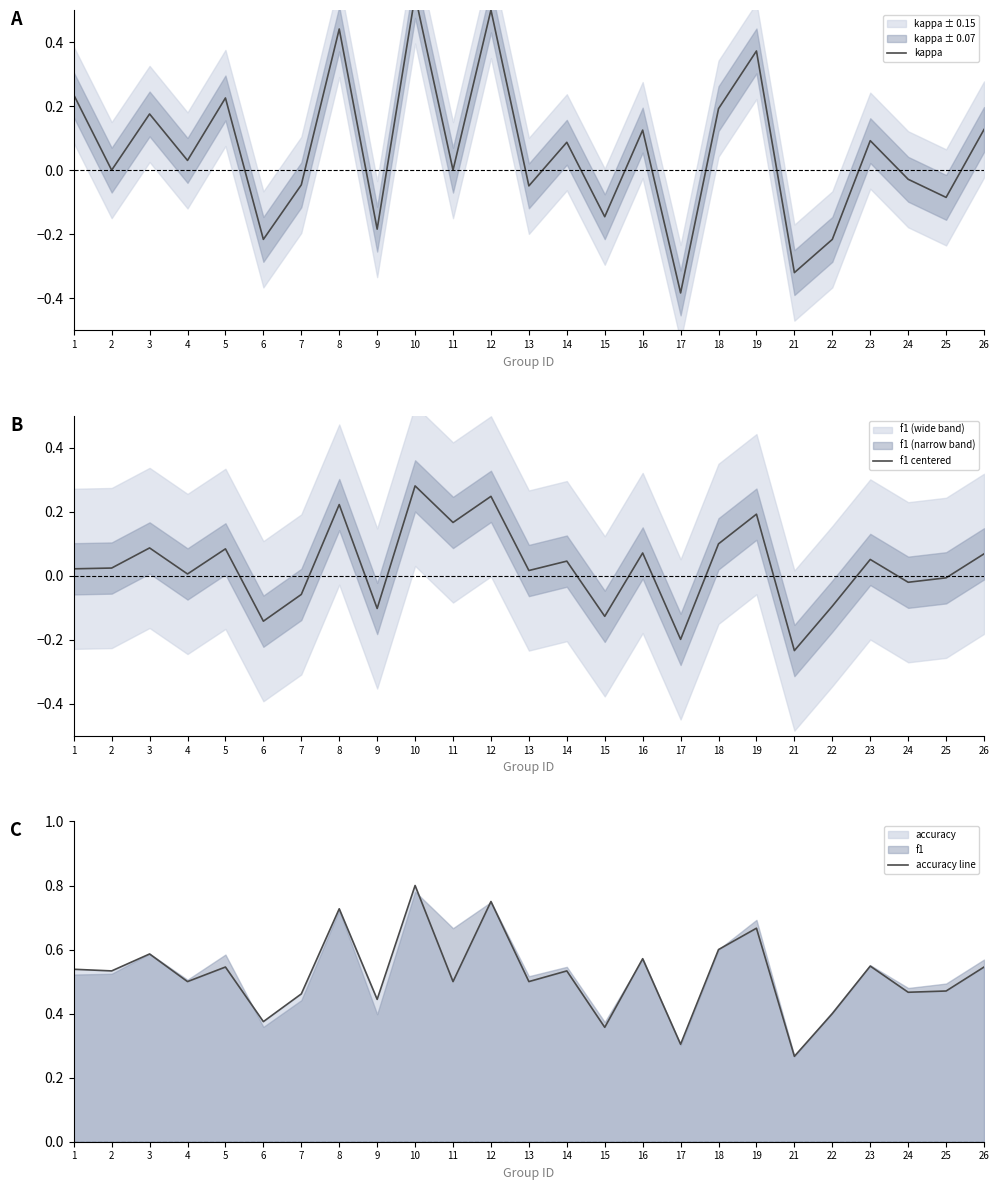

Reading left to right, transcribe all the data shown in this chart.

kappa: 0.2	0.0	0.2	0.0	0.2	-0.2	-0.0	0.4	-0.2	0.5	0.0	0.5	-0.0	0.1	-0.1	0.1	-0.4	0.2	0.4	-0.3	-0.2	0.1	-0.0	-0.1	0.1
f1 centered: 0.0	0.0	0.1	0.0	0.1	-0.1	-0.1	0.2	-0.1	0.3	0.2	0.2	0.0	0.0	-0.1	0.1	-0.2	0.1	0.2	-0.2	-0.1	0.1	-0.0	-0.0	0.1
accuracy line: 0.5	0.5	0.6	0.5	0.5	0.4	0.5	0.7	0.4	0.8	0.5	0.8	0.5	0.5	0.4	0.6	0.3	0.6	0.7	0.3	0.4	0.5	0.5	0.5	0.5